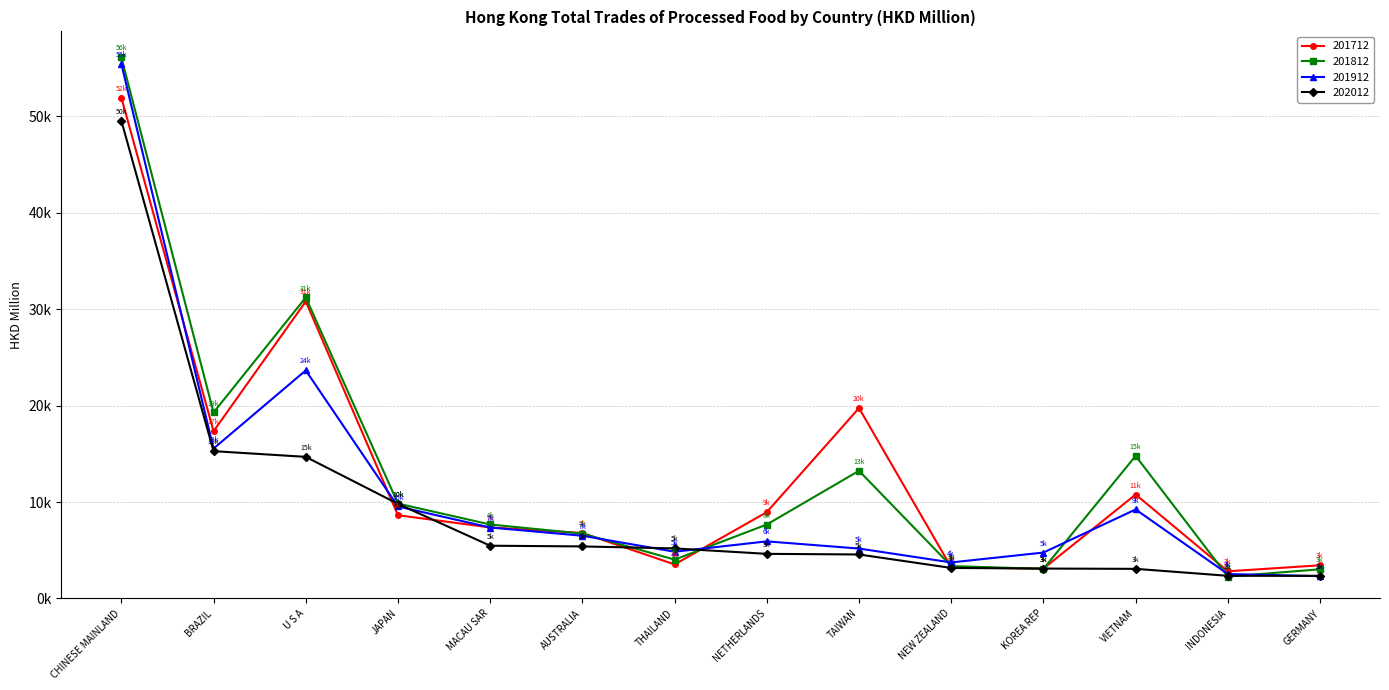

Is this an area chart (filled region under the line)?

No